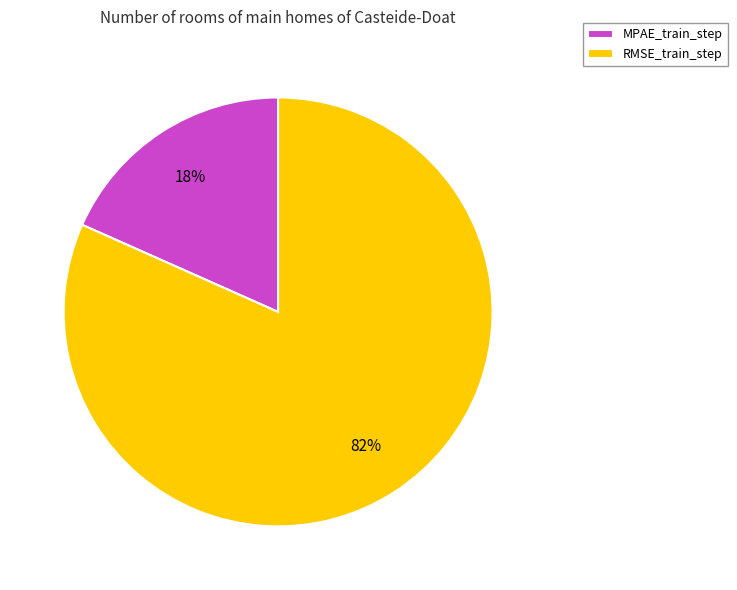

Combined, do MPAE_train_step and RMSE_train_step account for over 50%?

Yes